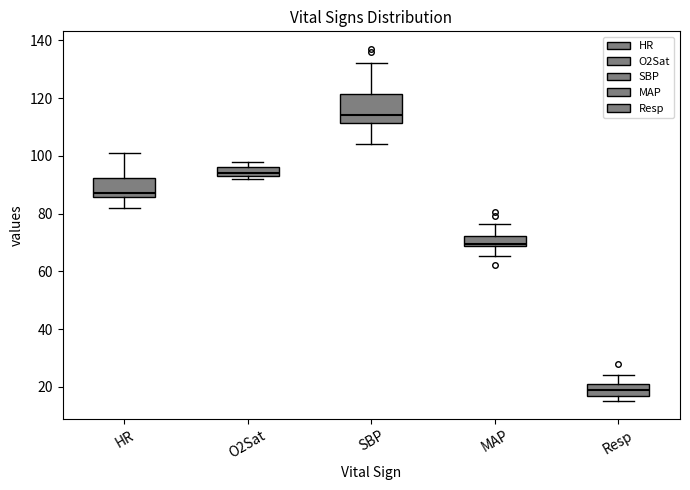

Which box's median line is the highest?

SBP